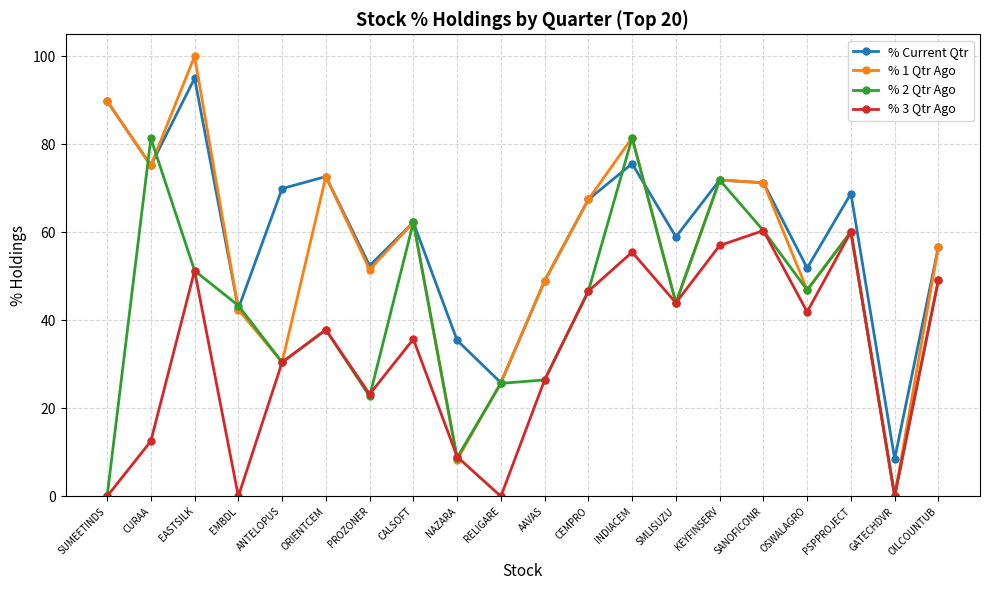

How many interior local peaks does the % 3 Qtr Ago series have?

6